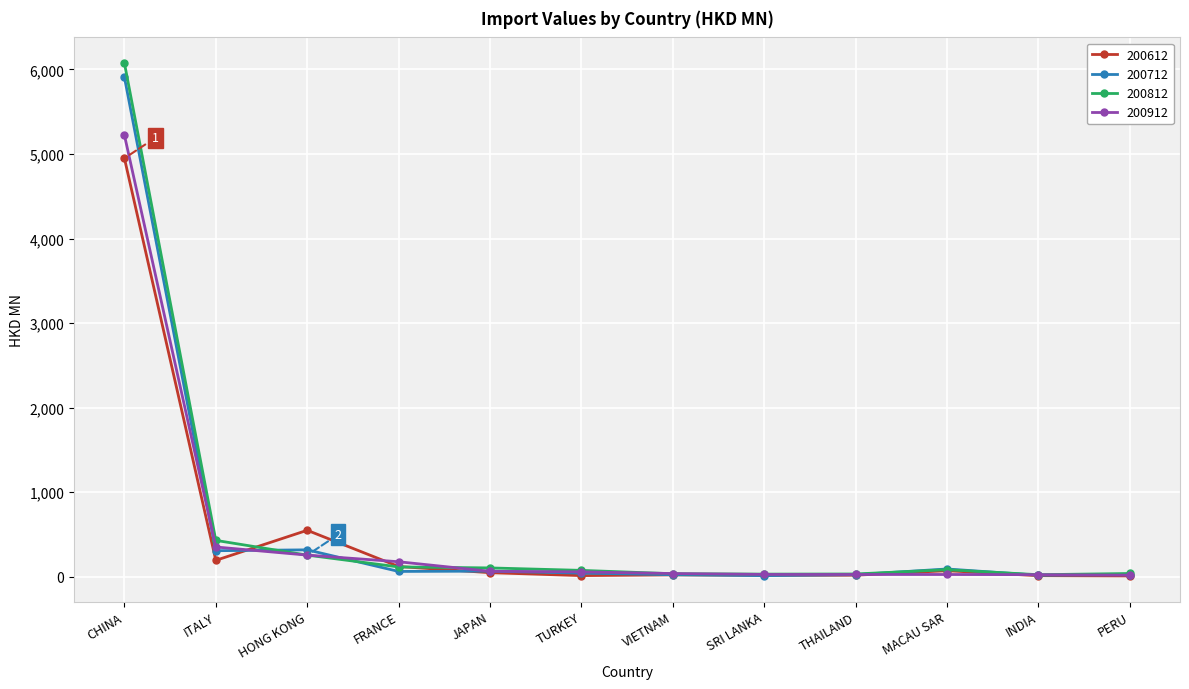

Is it true that 200612 equals 72.9 at MACAU SAR?

True